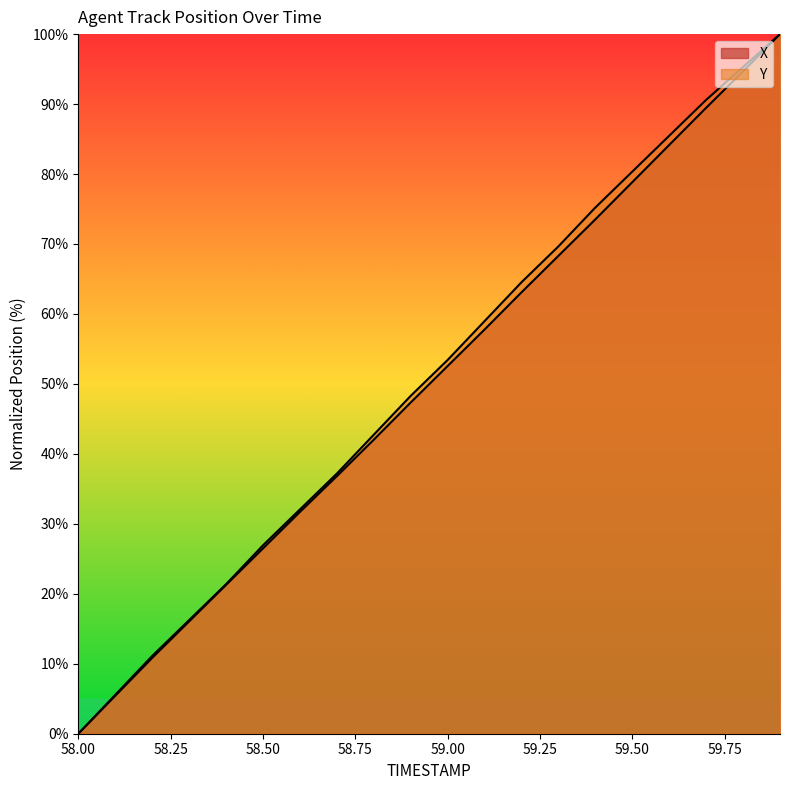

True or false: Y and X cross at least once.

False